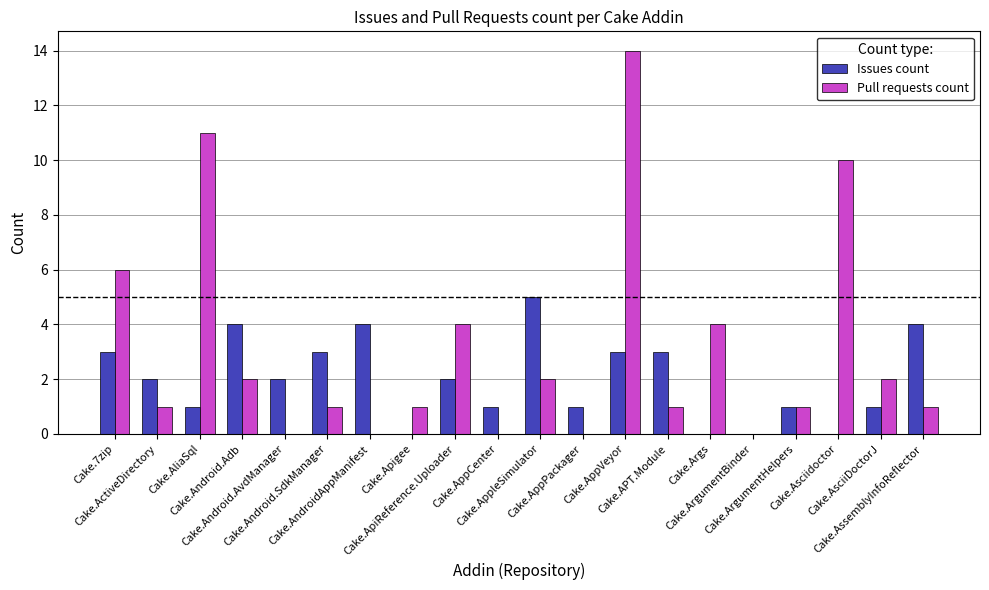

Reading left to right, what are all the values shown in this chart?

Issues count: 3	2	1	4	2	3	4	0	2	1	5	1	3	3	0	0	1	0	1	4
Pull requests count: 6	1	11	2	0	1	0	1	4	0	2	0	14	1	4	0	1	10	2	1